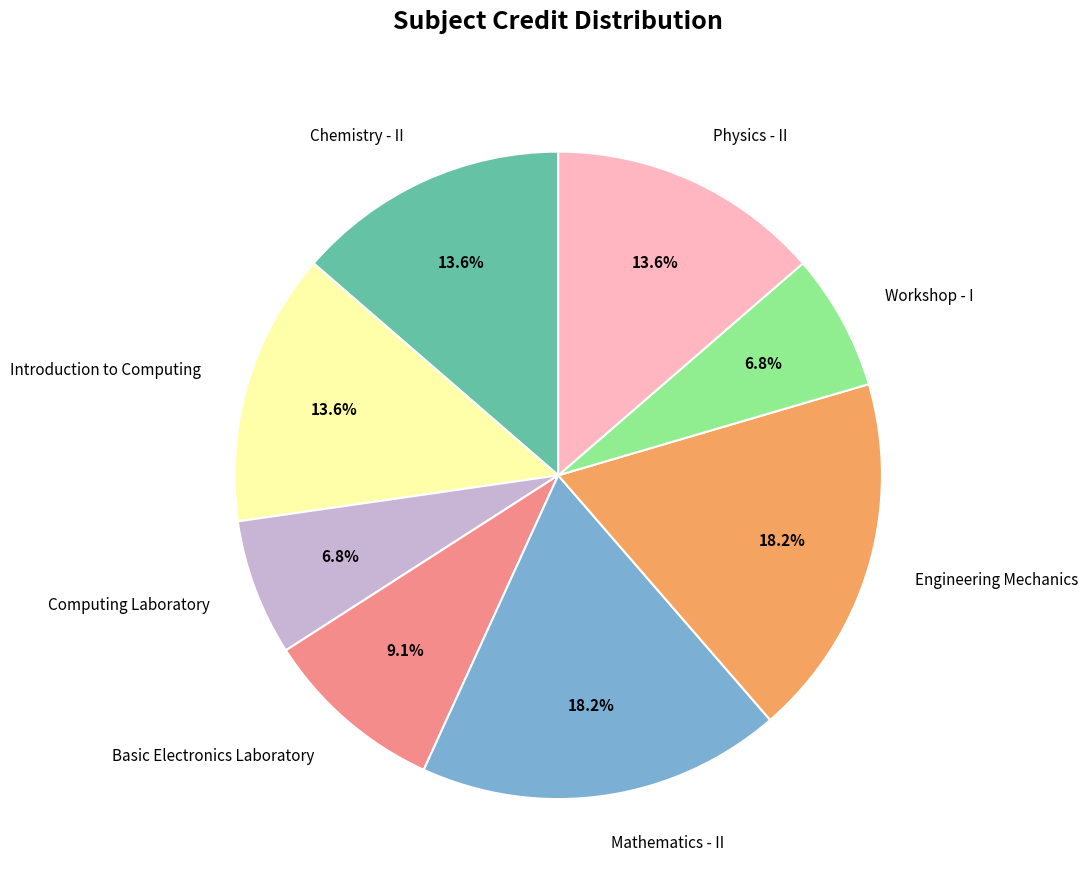

How much of the chart is everything except Basic Electronics Laboratory?

90.9%